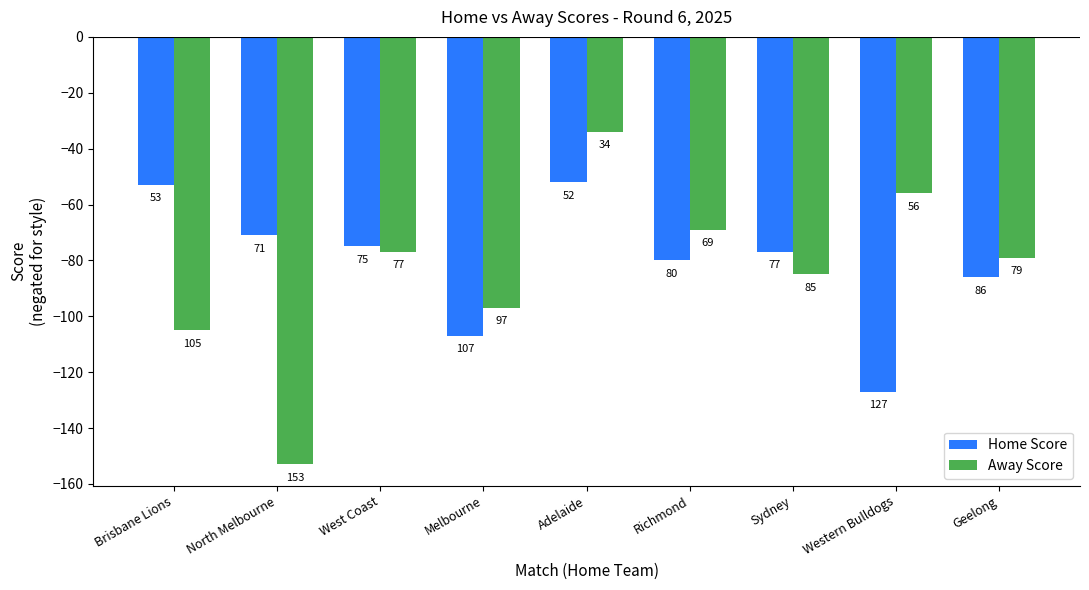

What are all the series names shown in the legend?

Home Score, Away Score